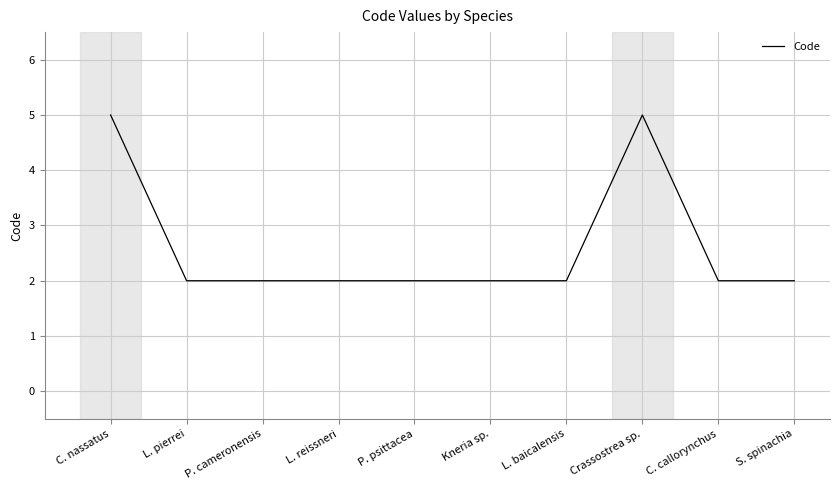

Is it true that the value at L. pierrei is 3?

False